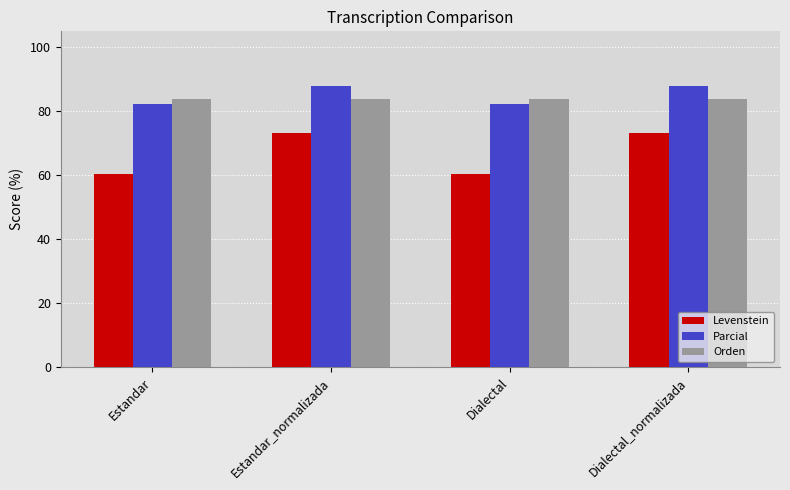

What position from the left is Estandar?

1